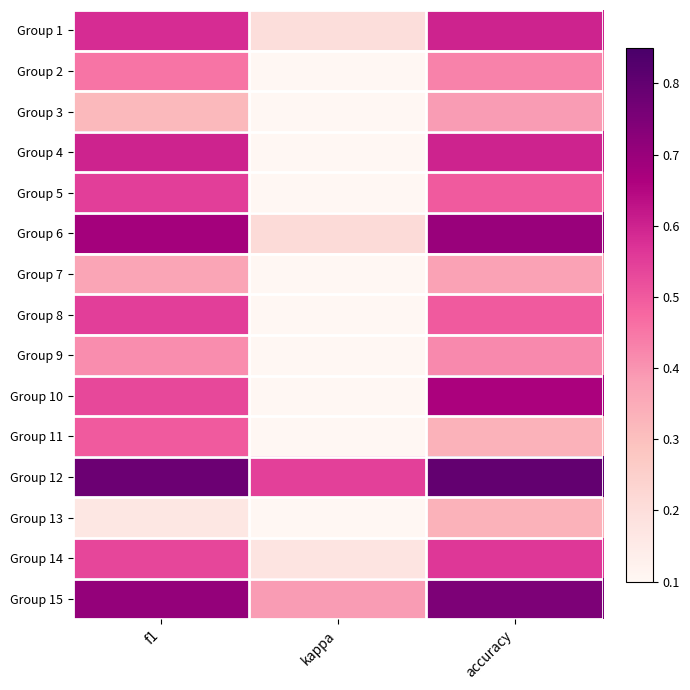

At kappa, list the series in order from smallest to largest.

Group 7, Group 9, Group 2, Group 3, Group 4, Group 5, Group 8, Group 10, Group 11, Group 13, Group 14, Group 1, Group 6, Group 15, Group 12